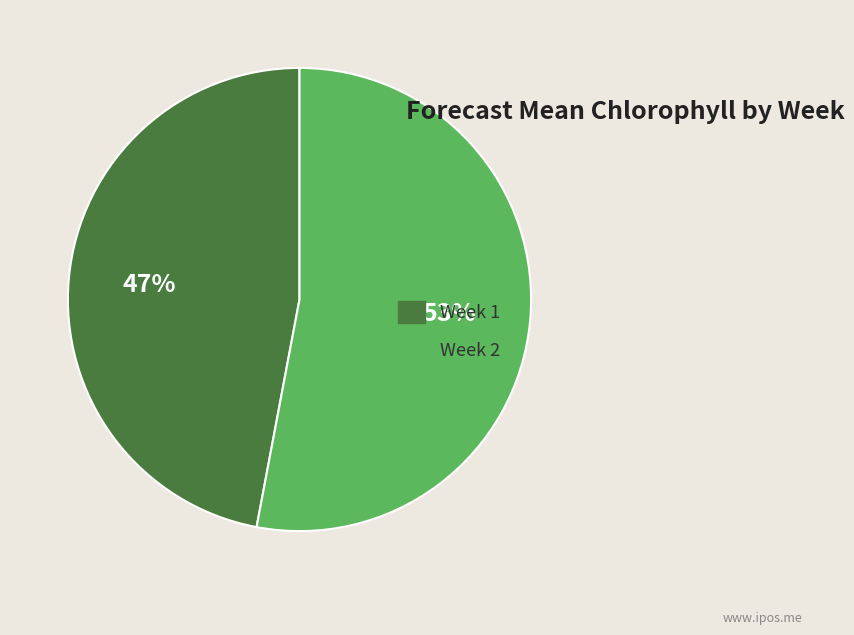

To the nearest percent, what percentage of the pie is Week 2?

53%